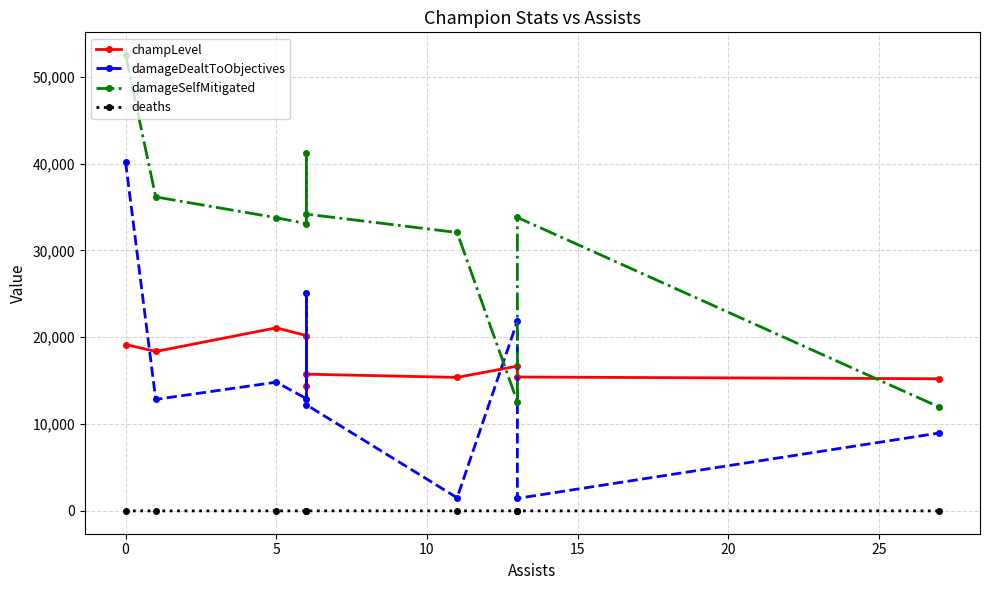

What are all the series names shown in the legend?

champLevel, damageDealtToObjectives, damageSelfMitigated, deaths